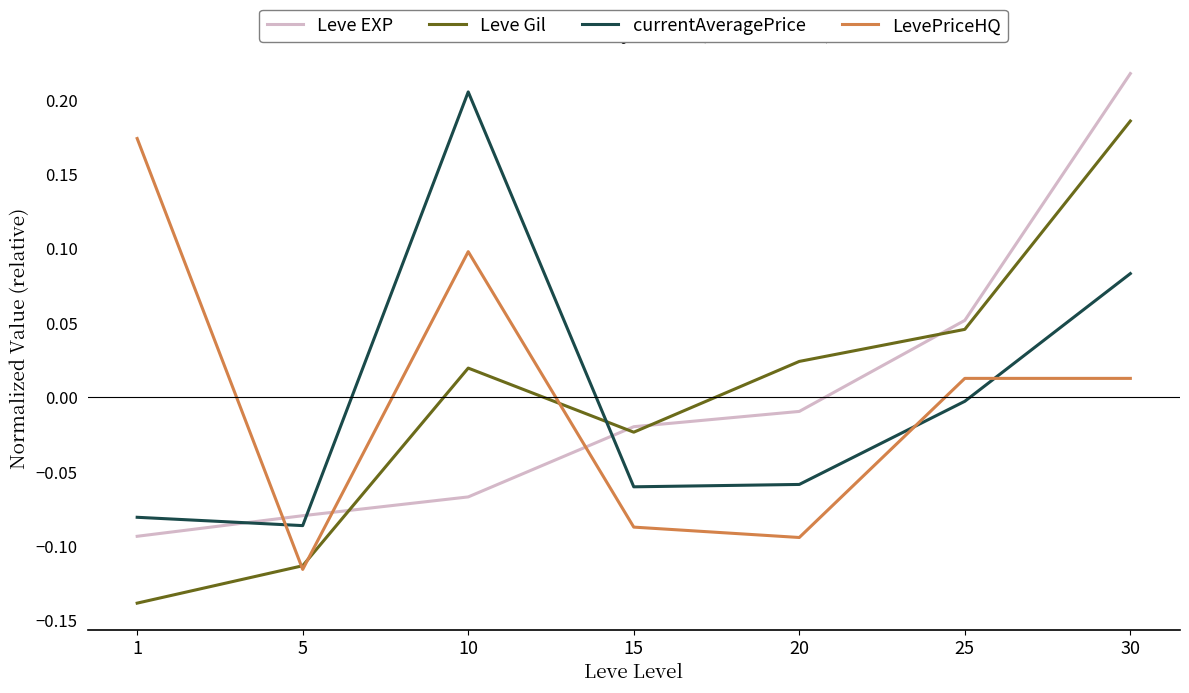

How many lines are shown in the chart?

4